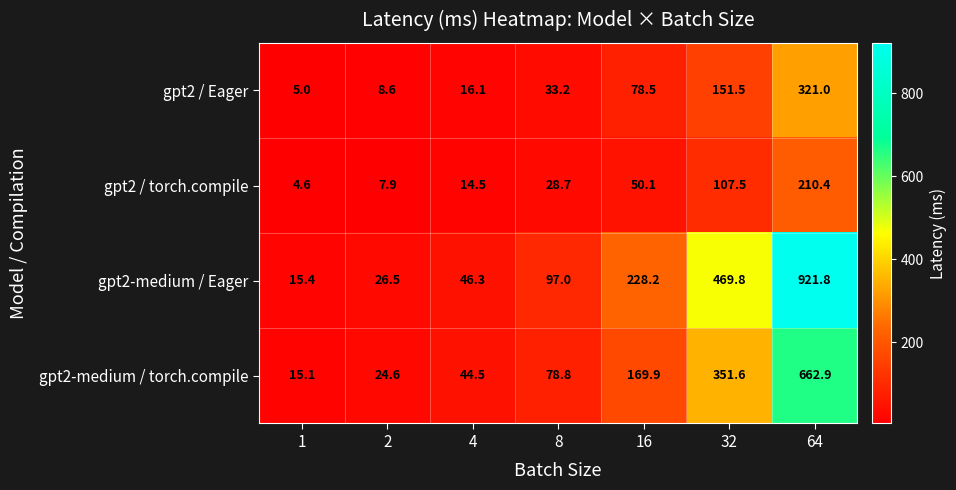

Reading right to left, extract all data points from this chart.

gpt2 / Eager: 321.0	151.5	78.5	33.2	16.1	8.6	5.0
gpt2 / torch.compile: 210.4	107.5	50.1	28.7	14.5	7.9	4.6
gpt2-medium / Eager: 921.8	469.8	228.2	97.0	46.3	26.5	15.4
gpt2-medium / torch.compile: 662.9	351.6	169.9	78.8	44.5	24.6	15.1